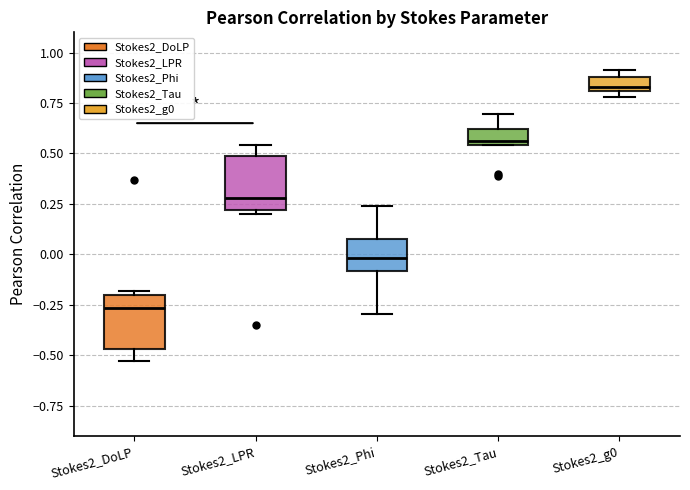

Which box's median line is the lowest?

Stokes2_DoLP